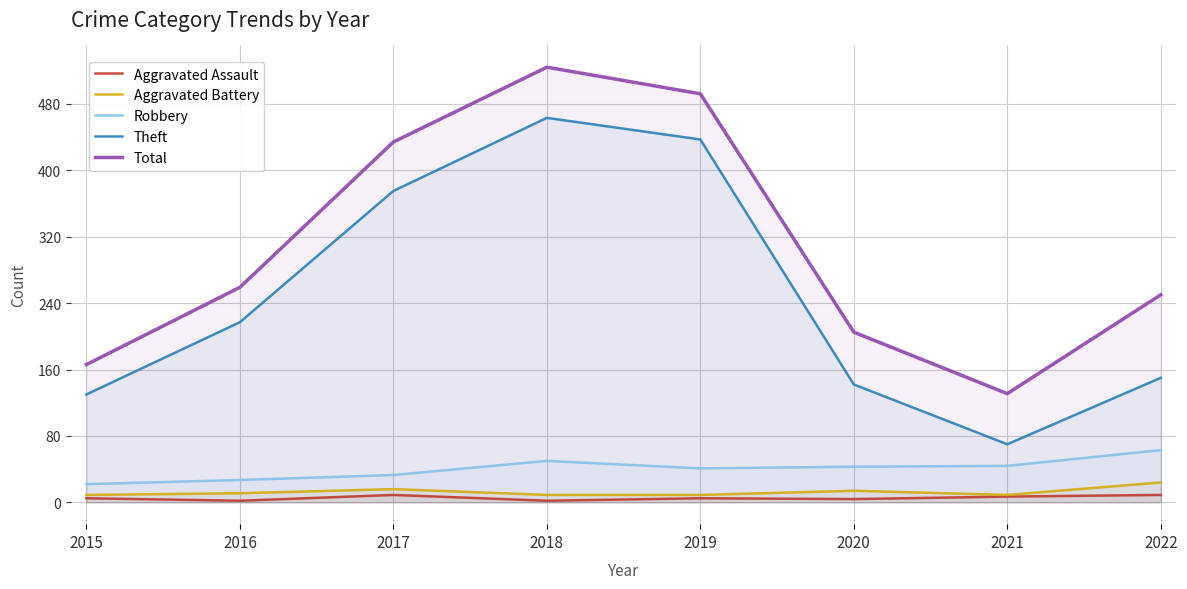

Does the chart have visible grid lines?

Yes